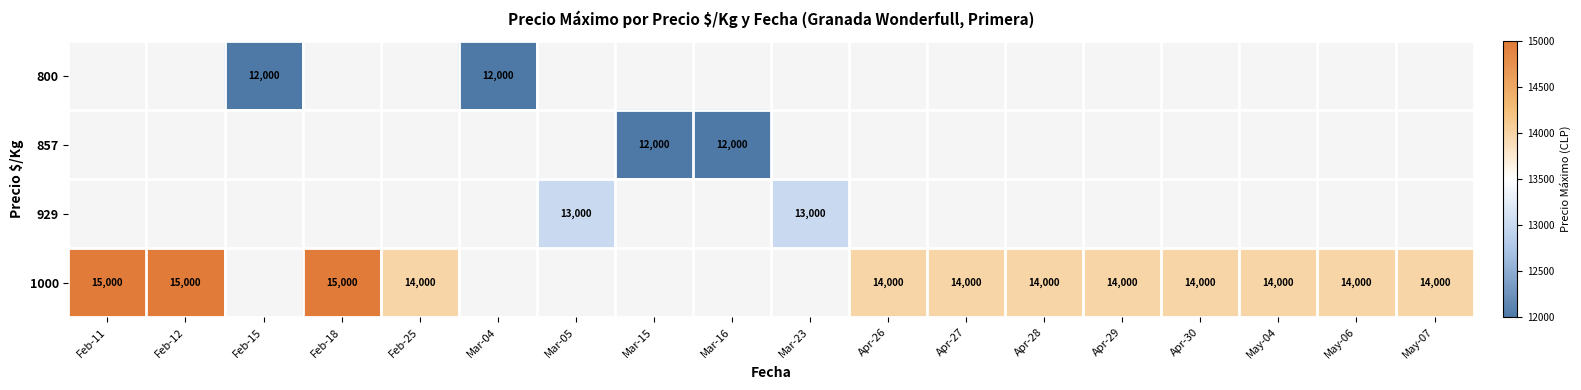

Which category has the lowest value across all series?

Feb-15